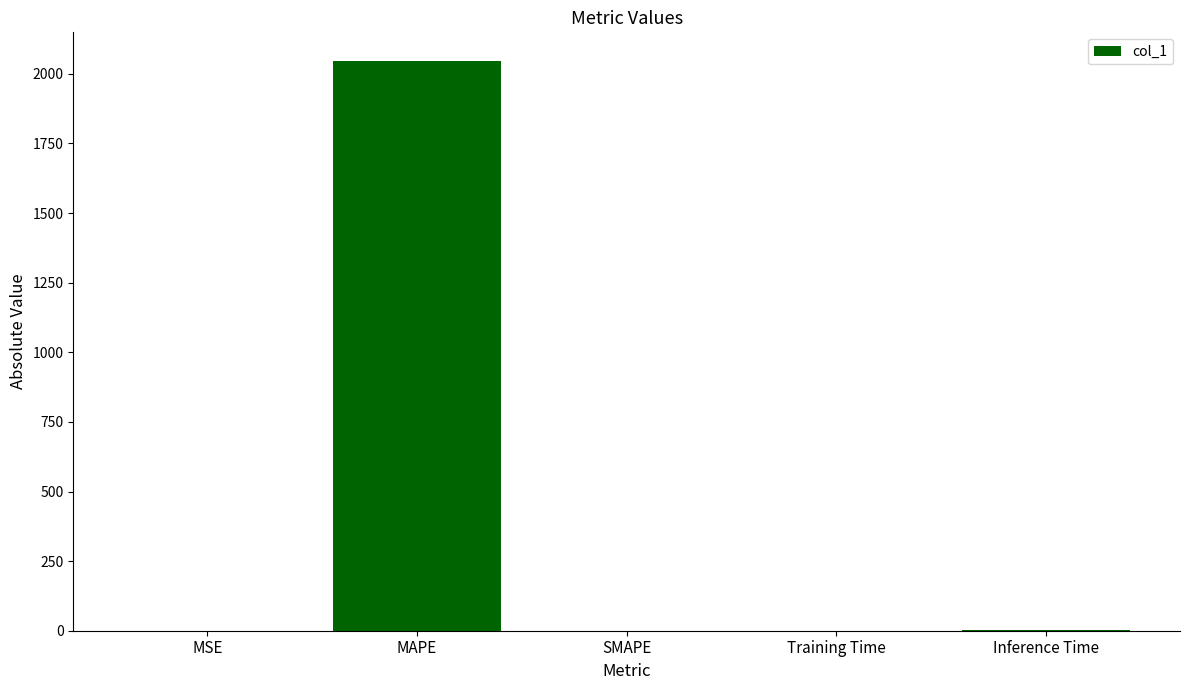

What is the sum of all values?

2047.8